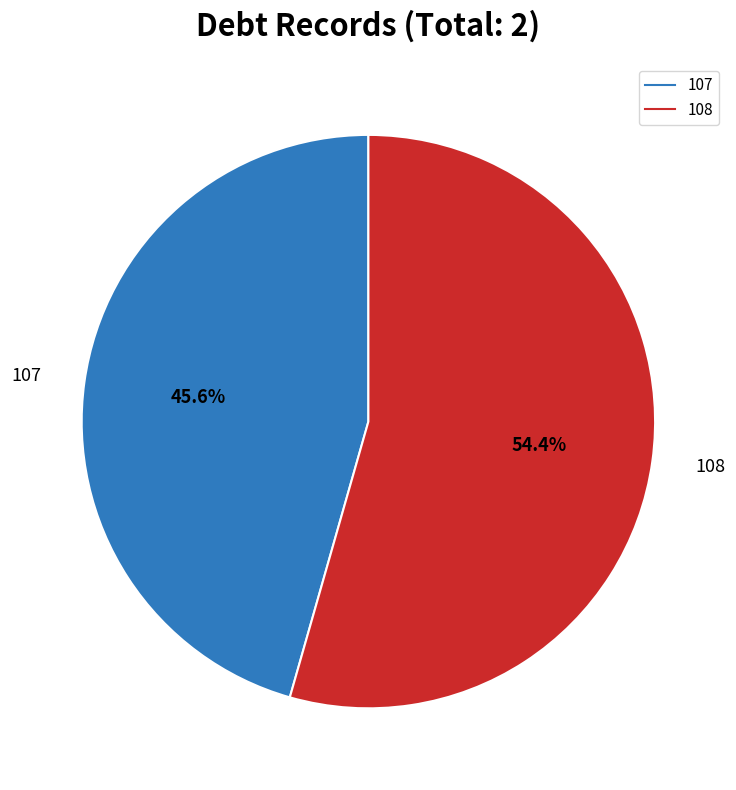

Rank the categories by value from highest to lowest.

108, 107